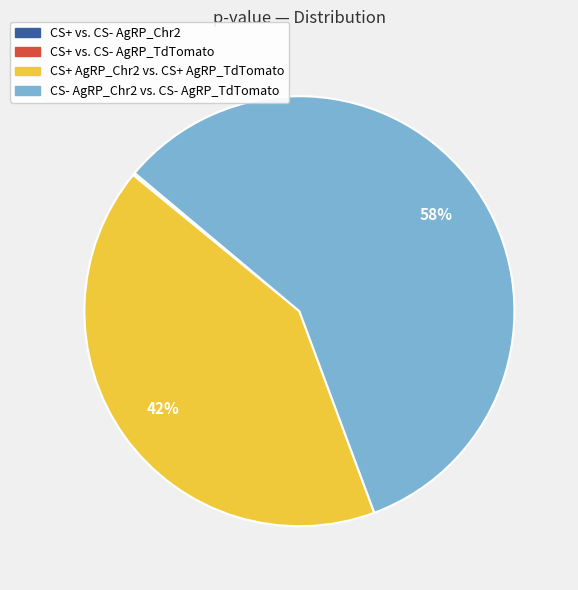

Which slice is the largest?

CS- AgRP_Chr2 vs. CS- AgRP_TdTomato